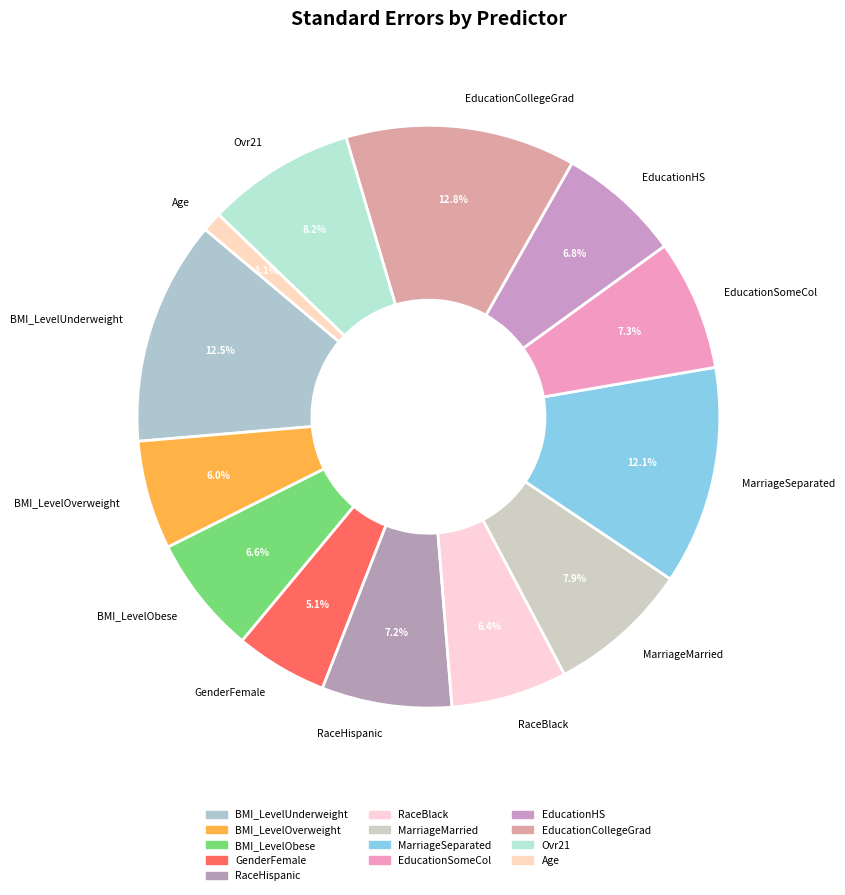

Which category has the smallest portion of the pie?

Age